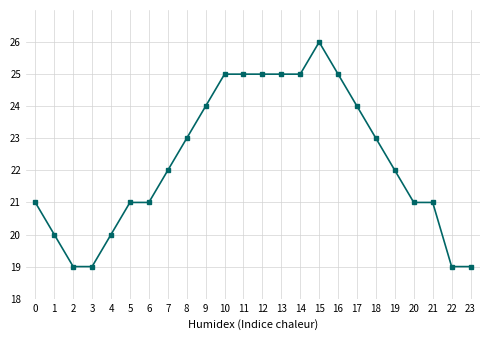

How many lines are shown in the chart?

1